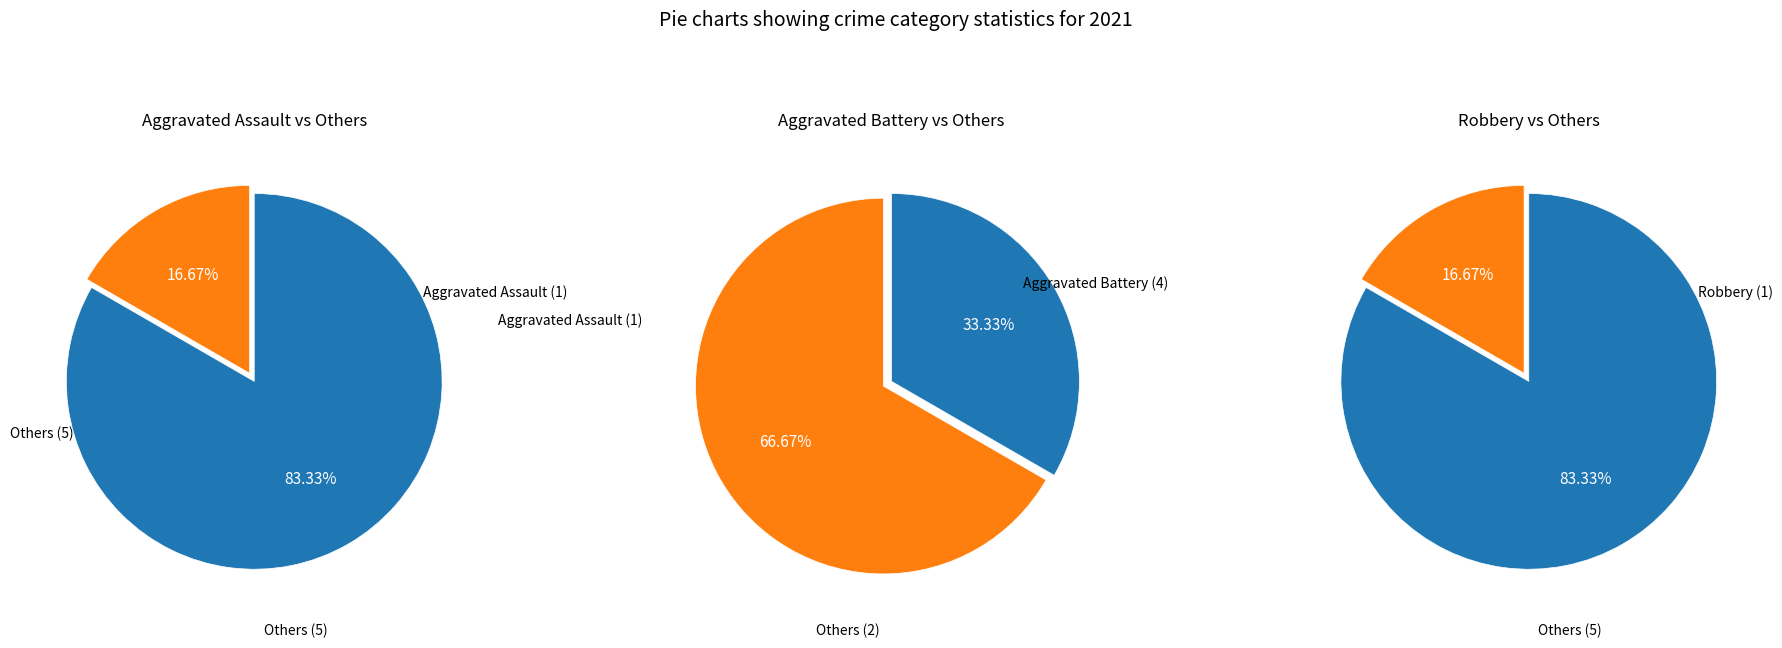

To the nearest percent, what portion does Aggravated Battery represent?

33%